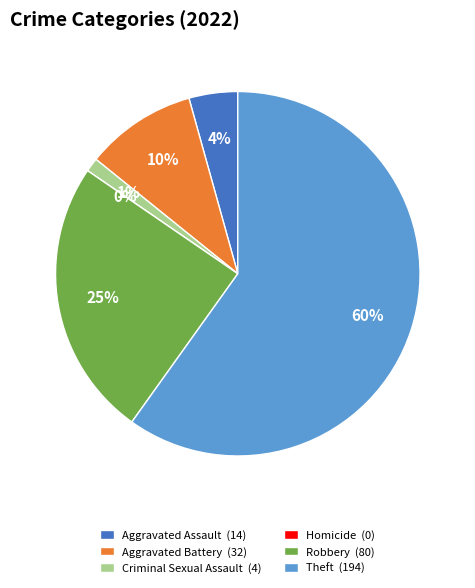

To the nearest percent, what is the difference between the largest and smallest slice percentages?

60%